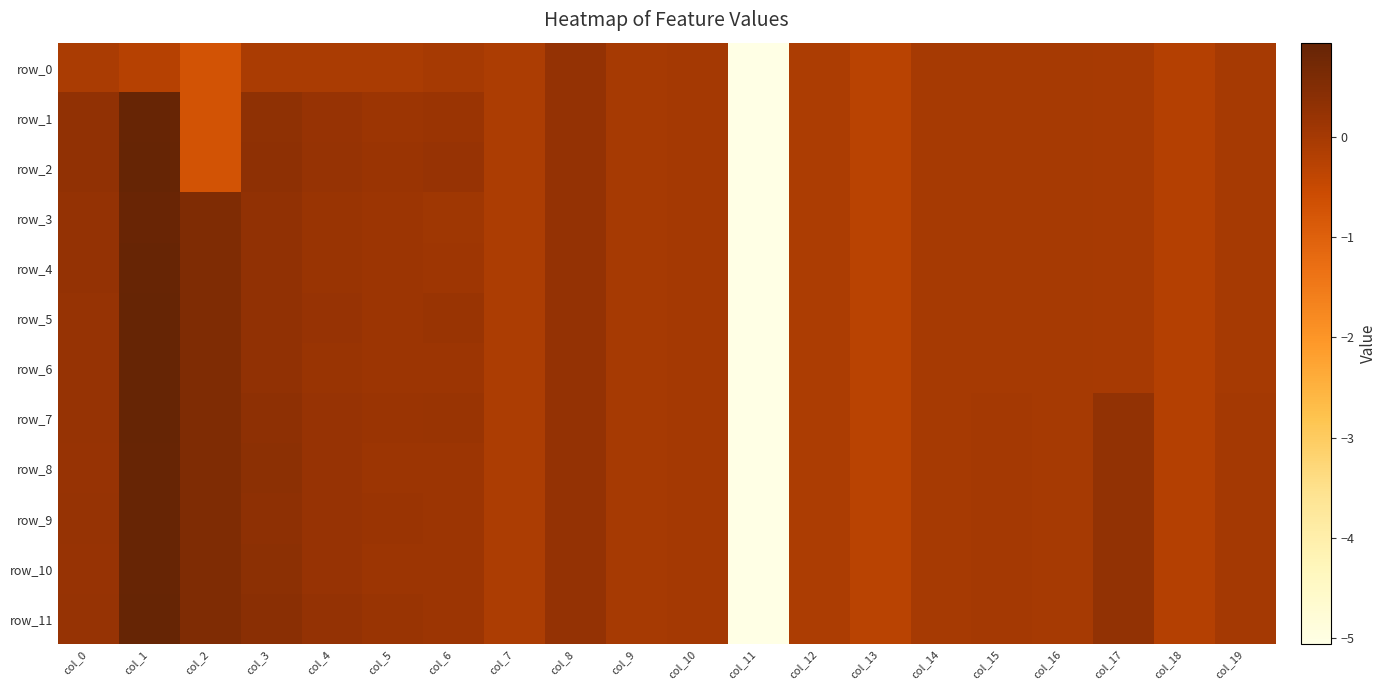

At which category is the sum across all series the highest?

col_1